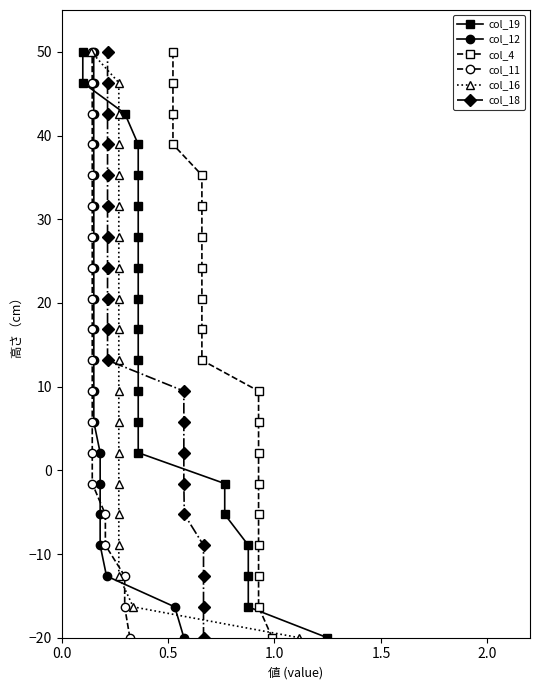

How many lines are shown in the chart?

6